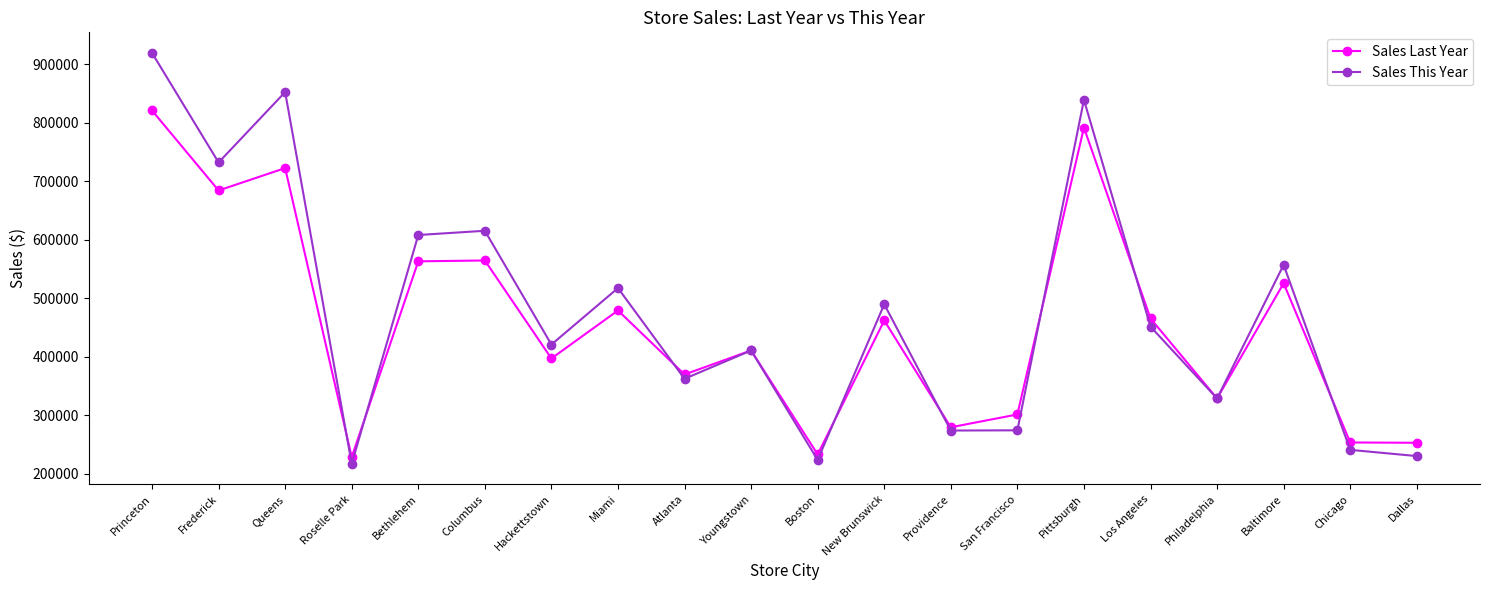

Rank the series by their maximum value, from lowest to highest.

Sales Last Year, Sales This Year